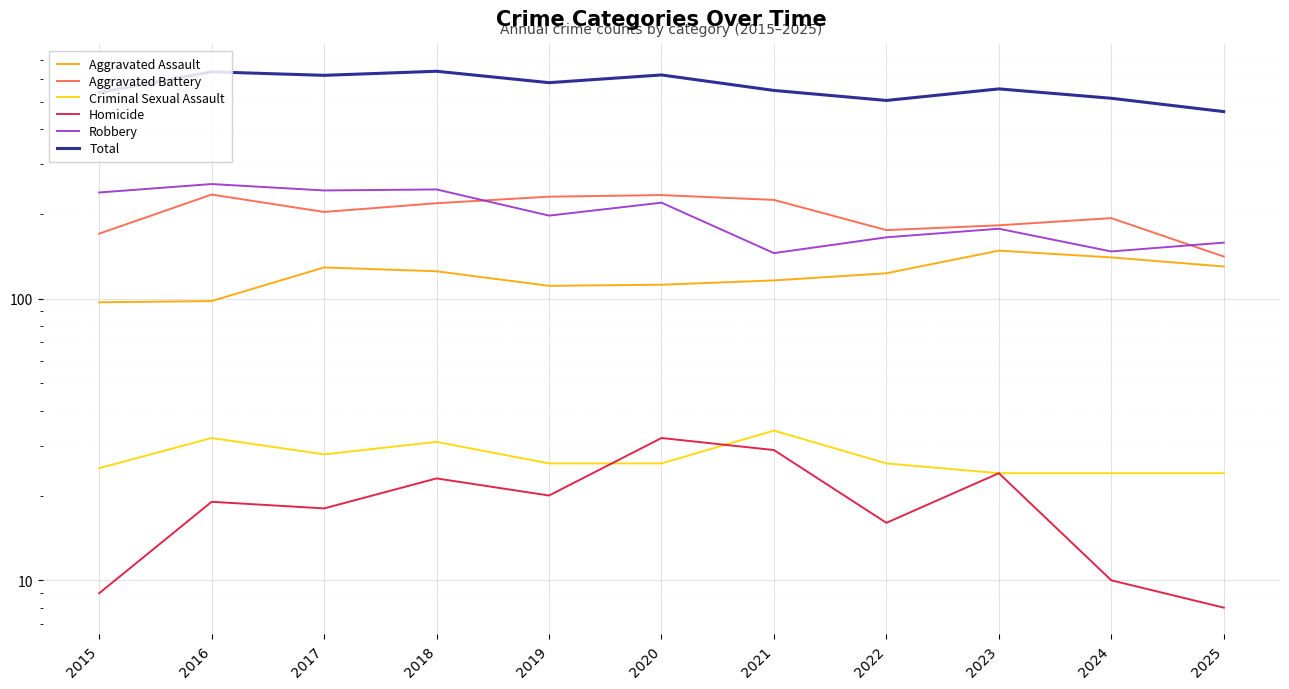

True or false: Total and Robbery intersect in this chart.

False